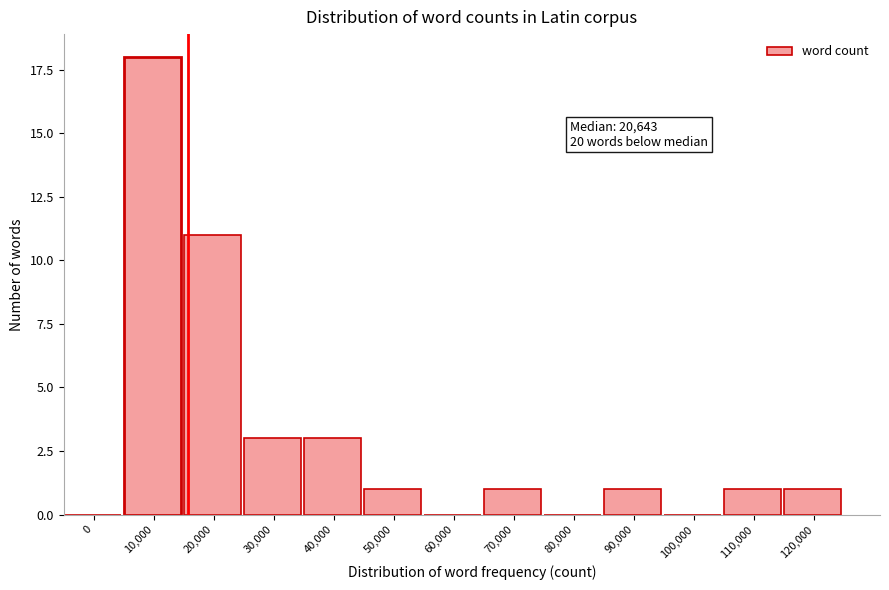

Reading right to left, extract all data points from this chart.

120,000=1	110,000=1	100,000=0	90,000=1	80,000=0	70,000=1	60,000=0	50,000=1	40,000=3	30,000=3	20,000=11	10,000=18	0=0